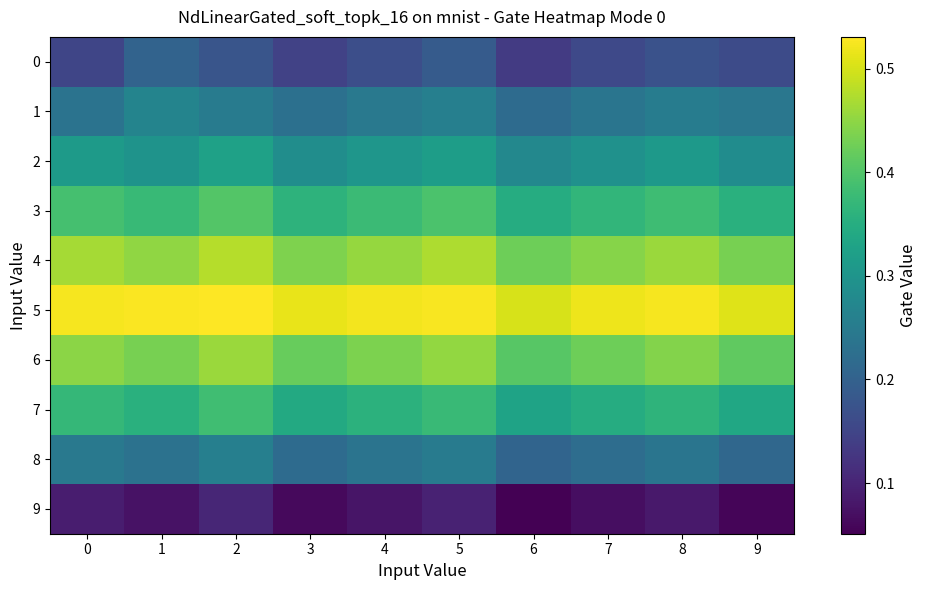

What is the difference between the highest and lowest values at 3?

0.5